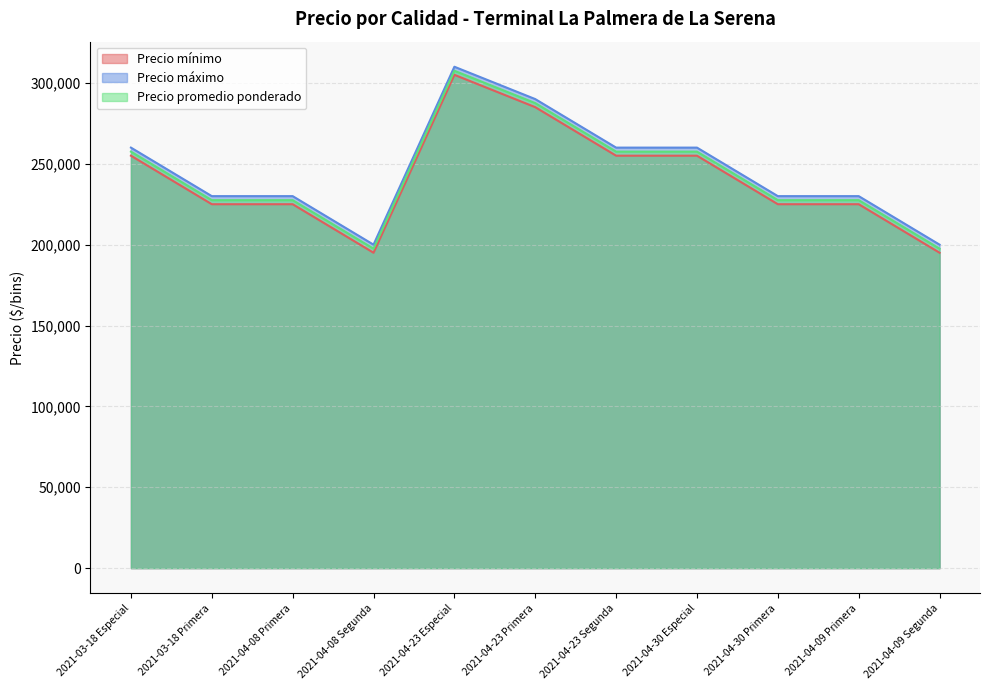

What is the value of the Precio máximo point at the 7th from the left?

260000